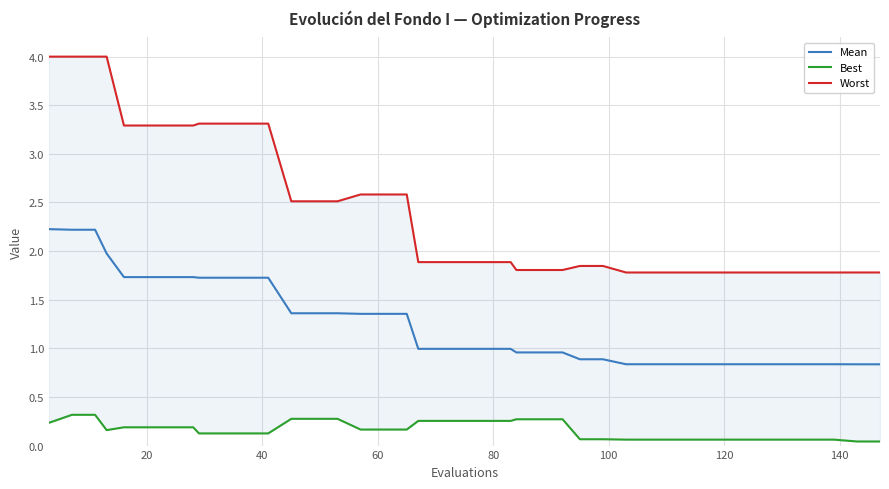

True or false: Mean and Best intersect in this chart.

False